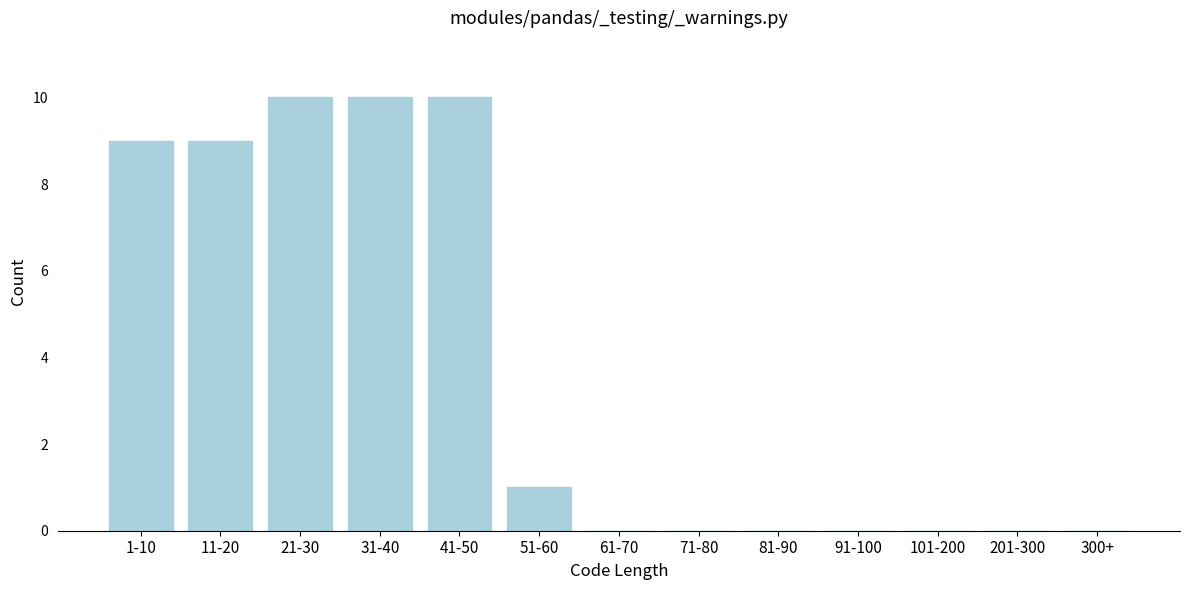

What is the sum of all values?

49